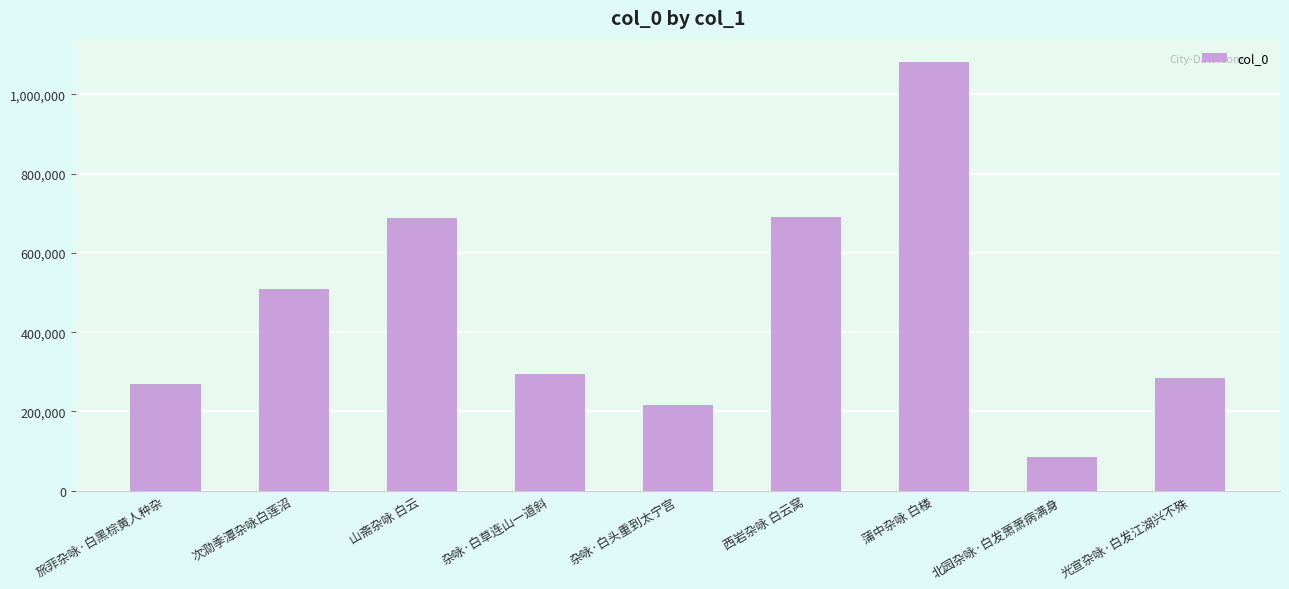

What is the average value?

457089